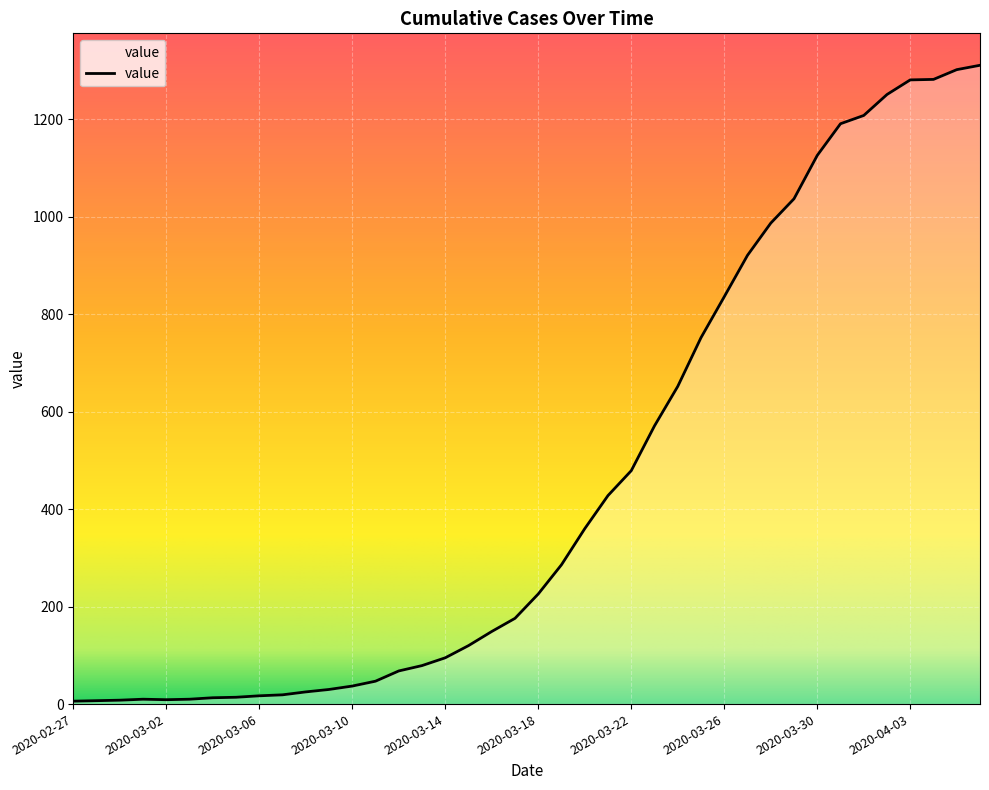

Count the number of data series in this chart.

1